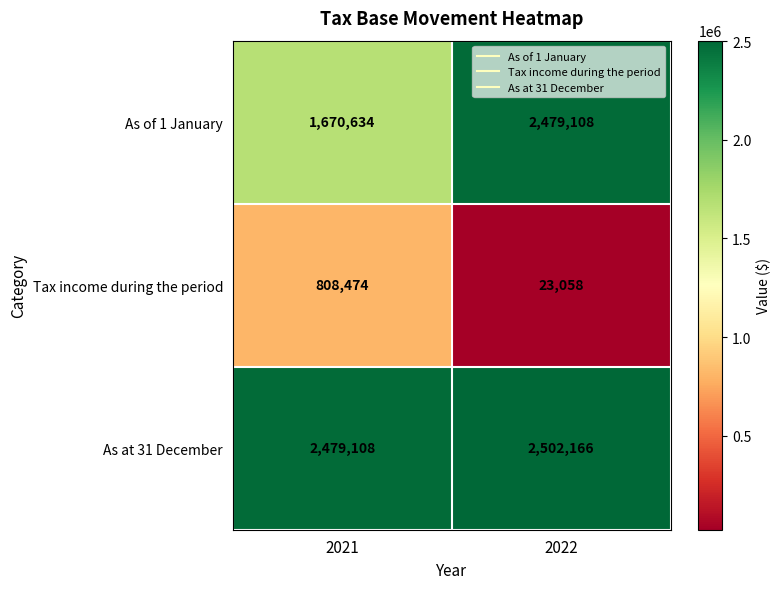

Rank the series by their maximum value, from highest to lowest.

As at 31 December, As of 1 January, Tax income during the period